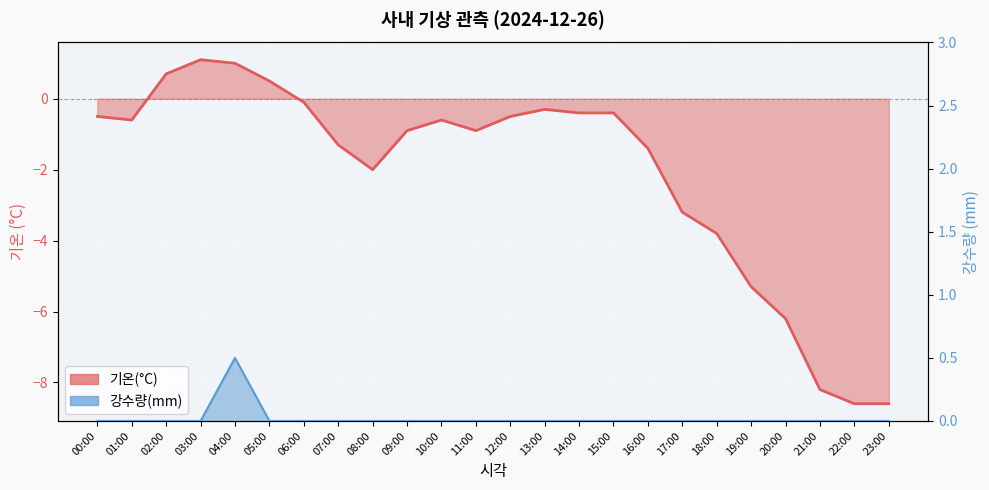

At which label does 기온(°C) first exceed 0?

02:00